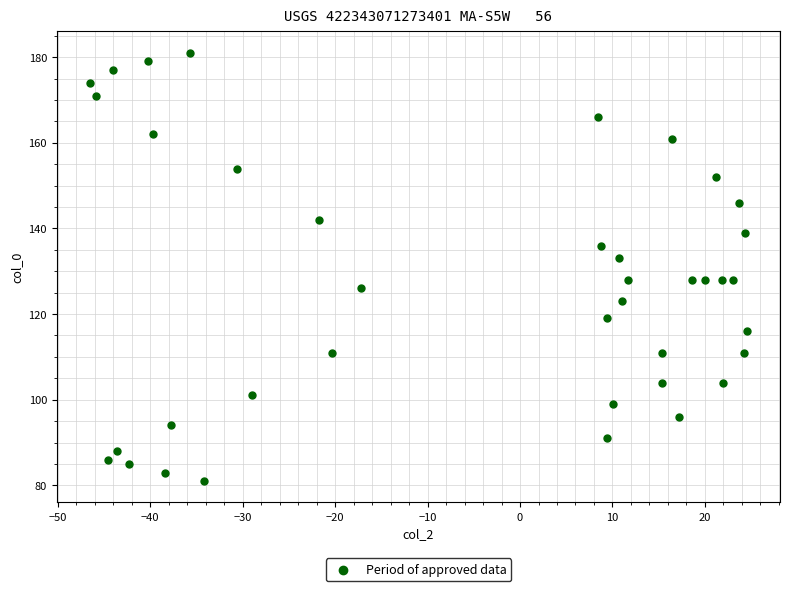

What is the range of Y values (max minus min)?

100